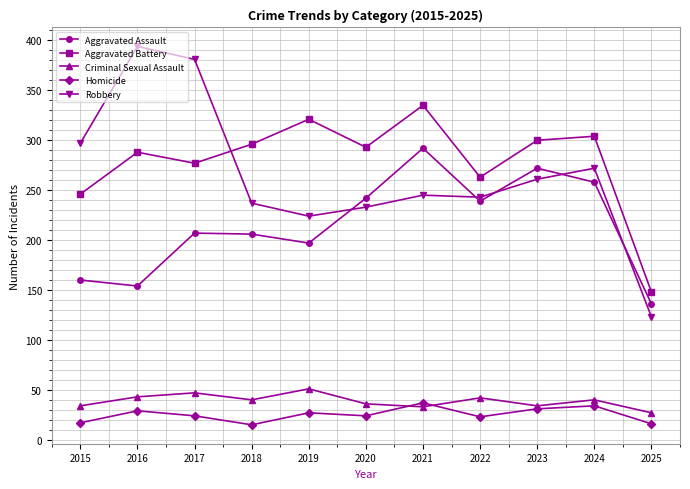

At which label is Robbery closest to 258?

2023